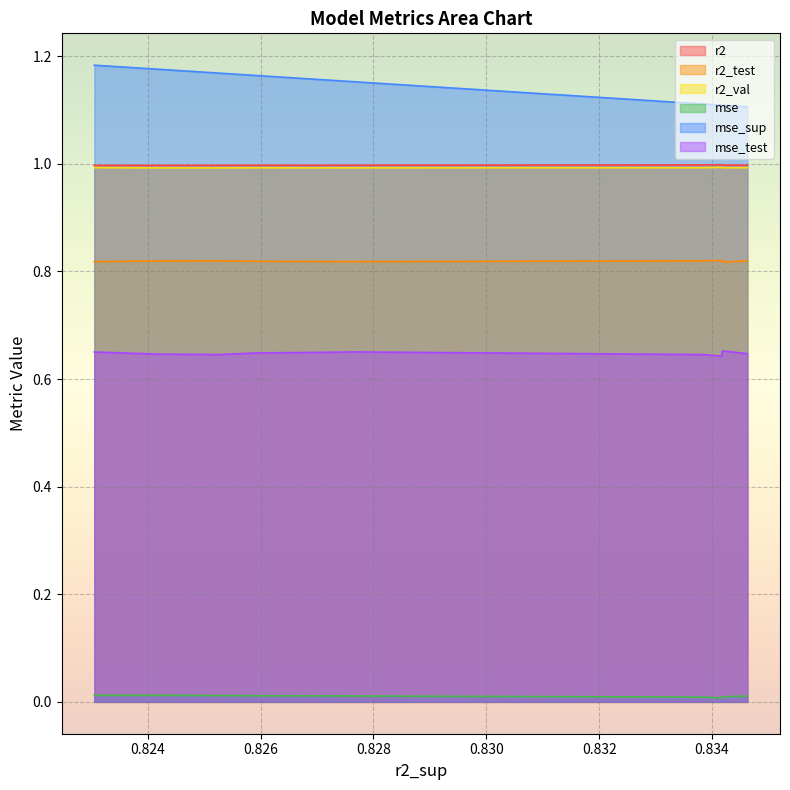

Which series has the largest total across all categories?

mse_sup